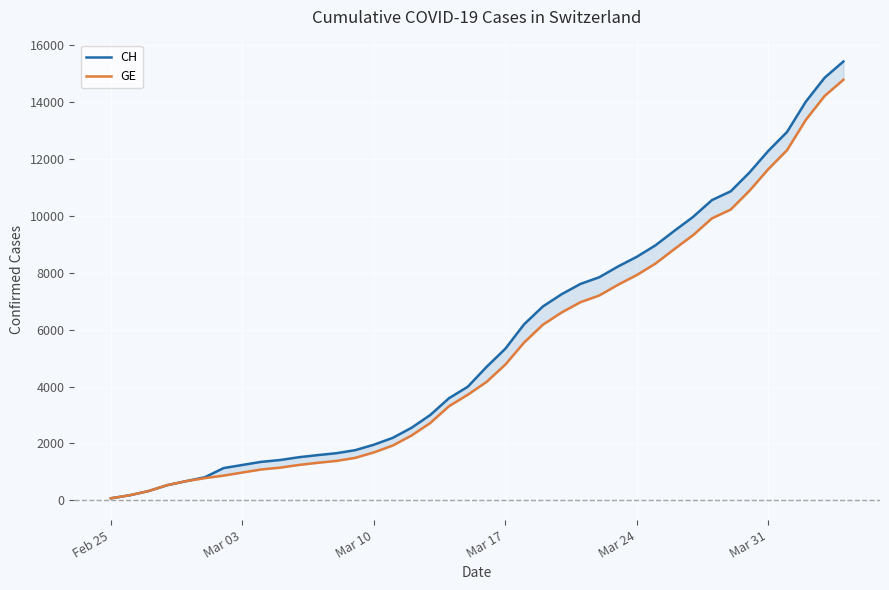

True or false: CH and GE intersect in this chart.

False